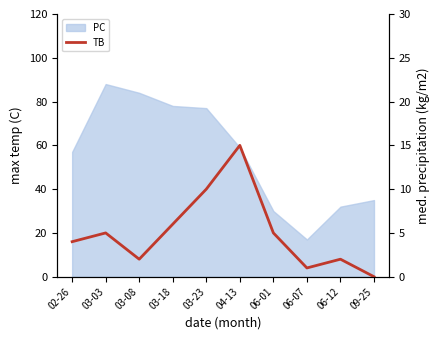

Reading right to left, list all the values displayed in this chart.

09-25=0	06-12=2	06-07=1	06-01=5	04-13=15	03-23=10	03-18=6	03-08=2	03-03=5	02-26=4